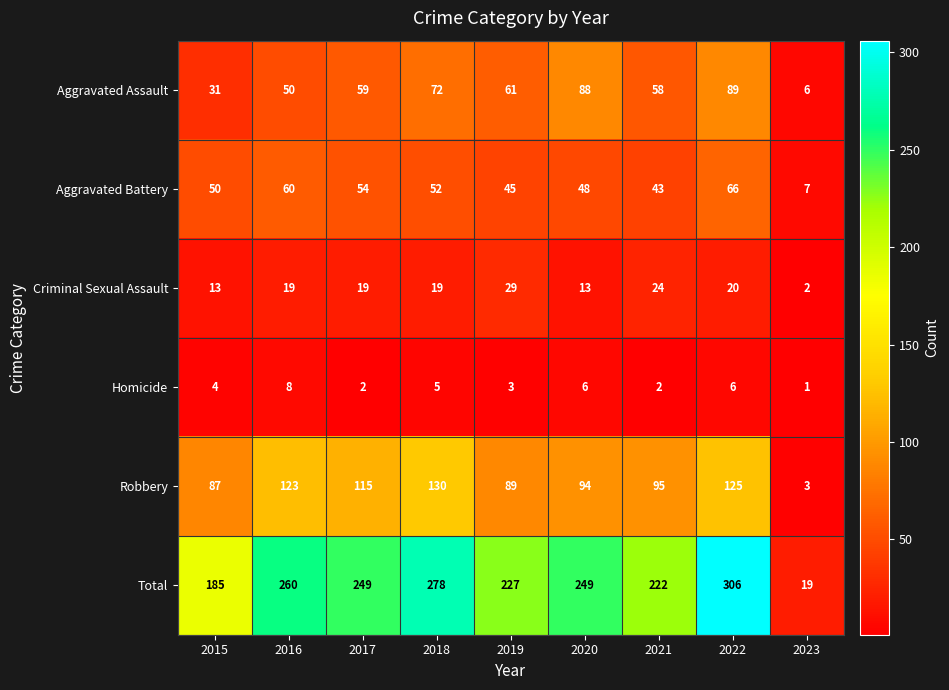

What is the total value across all series at 2019?

454